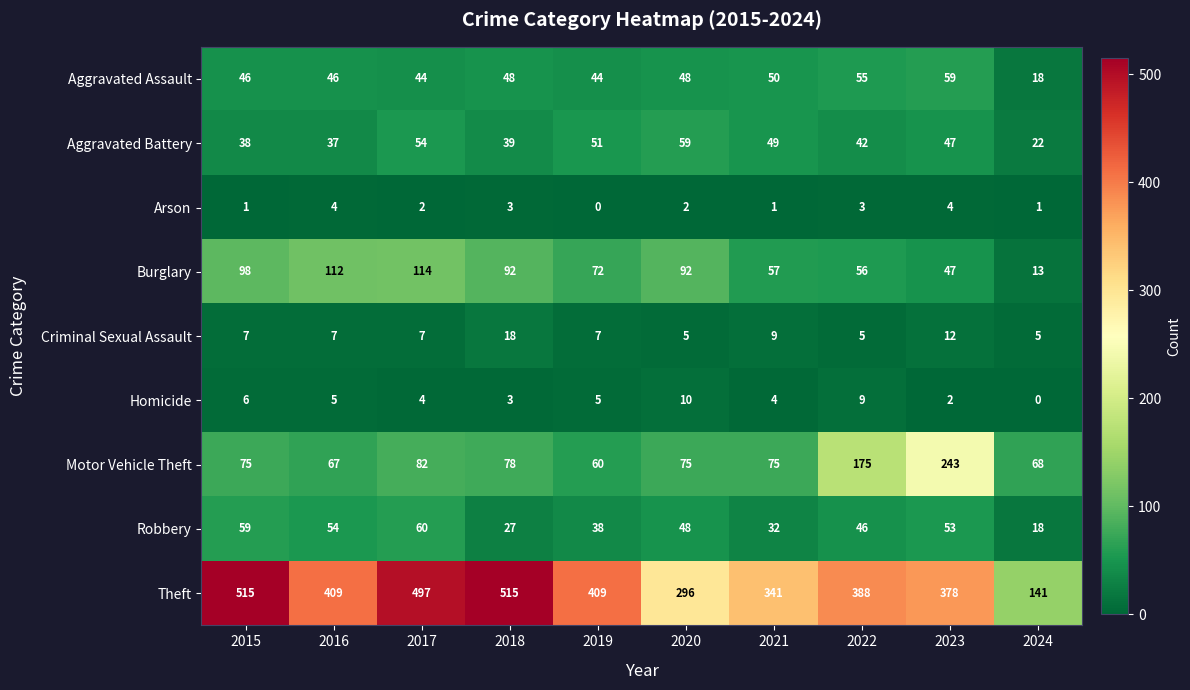

Where does the Homicide series first go above 5?

2015